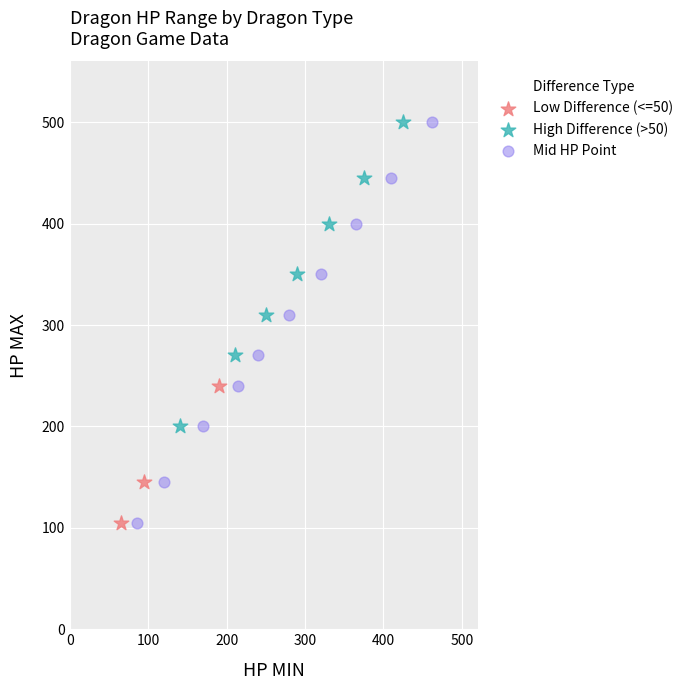

Which series has the widest spread of Y values?

Mid HP Point